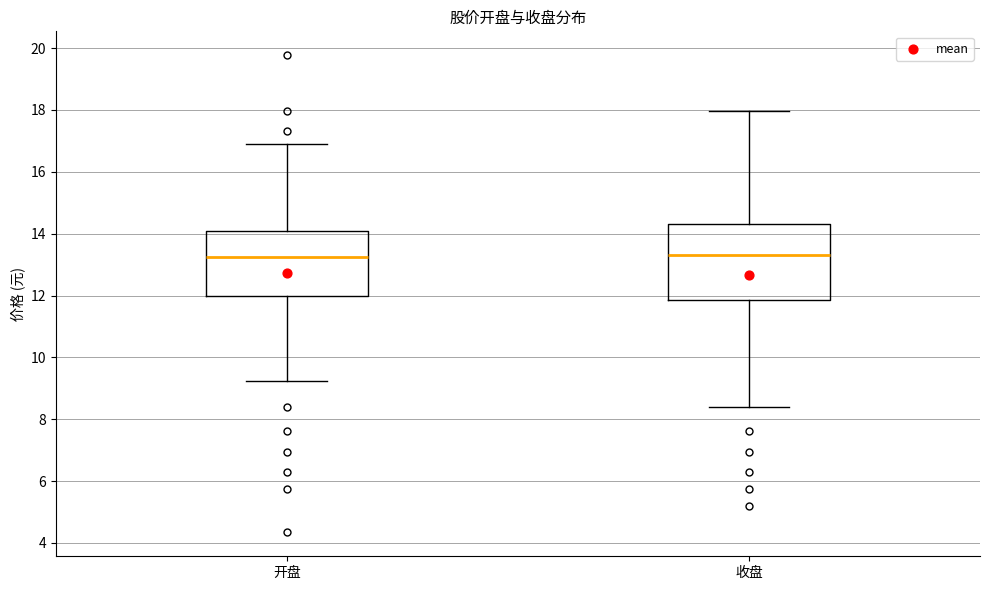

Reading left to right, read every box against the y-axis: the position of its median line, the range the box covers, and the ends of its whiskers. The values are not printed on the chart, so give them approximately, as read against the axis.

开盘: median 13.2, box 12.0 to 14.0, whiskers 9.2 to 17.0
收盘: median 13.4, box 11.8 to 14.4, whiskers 8.4 to 18.0